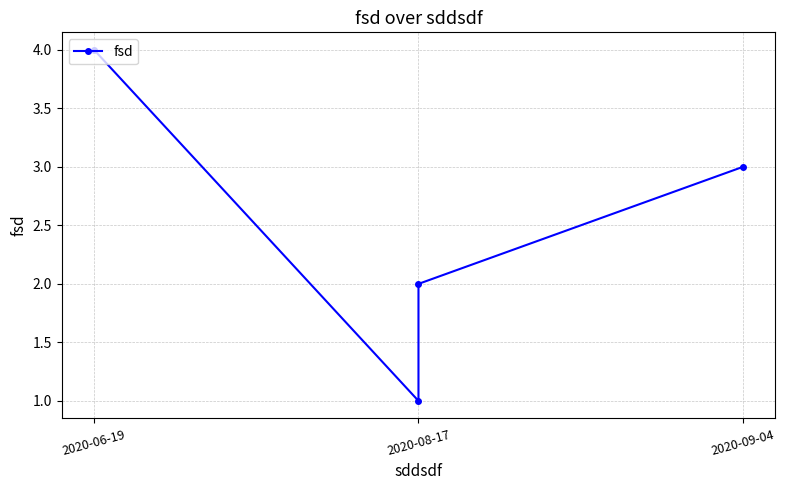

What is the sum of all values?

10